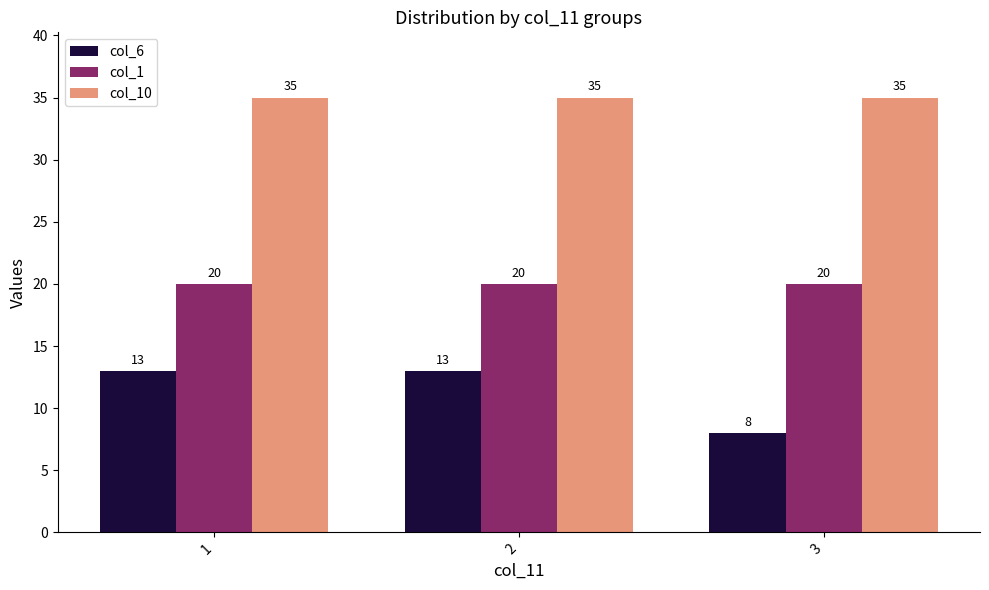

Reading left to right, what are all the values shown in this chart?

col_6: 13	13	8
col_1: 20	20	20
col_10: 35	35	35